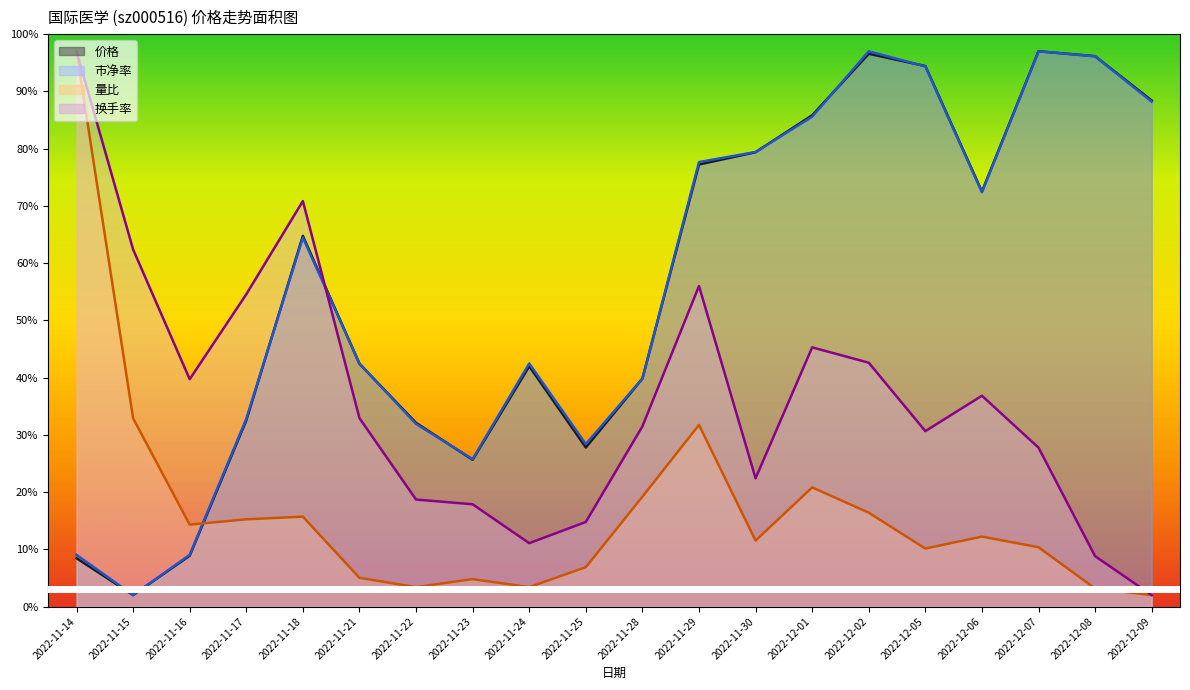

At which label is 量比 closest to 49?

2022-11-15